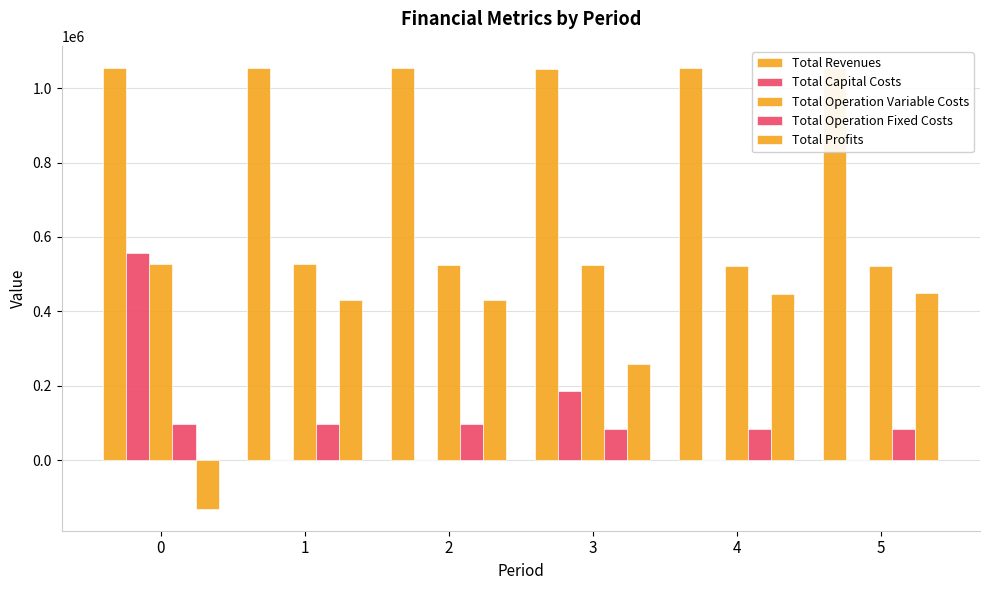

Are the bars horizontal?

No